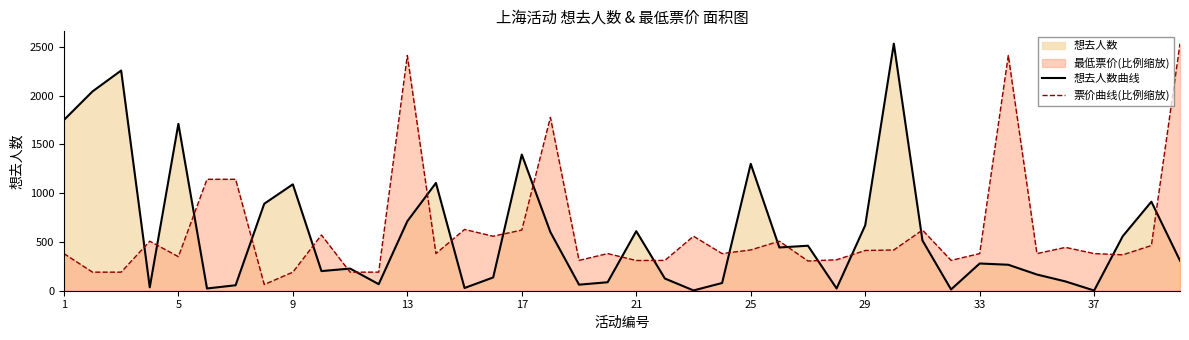

How many data points does each series have?

40